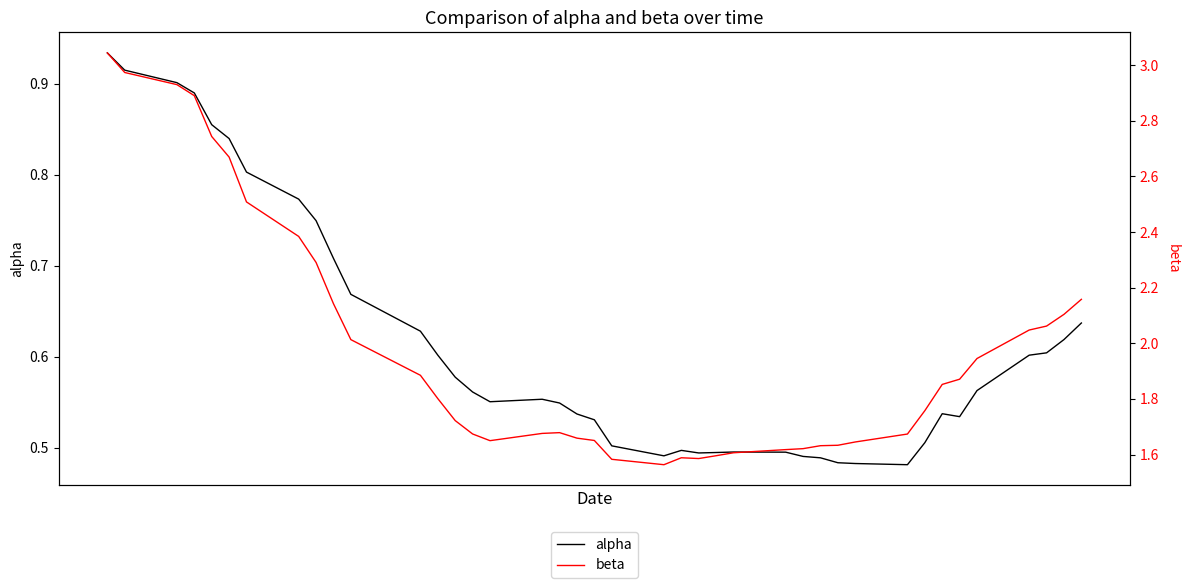

At how many categories does at least one series exceed 1?

40